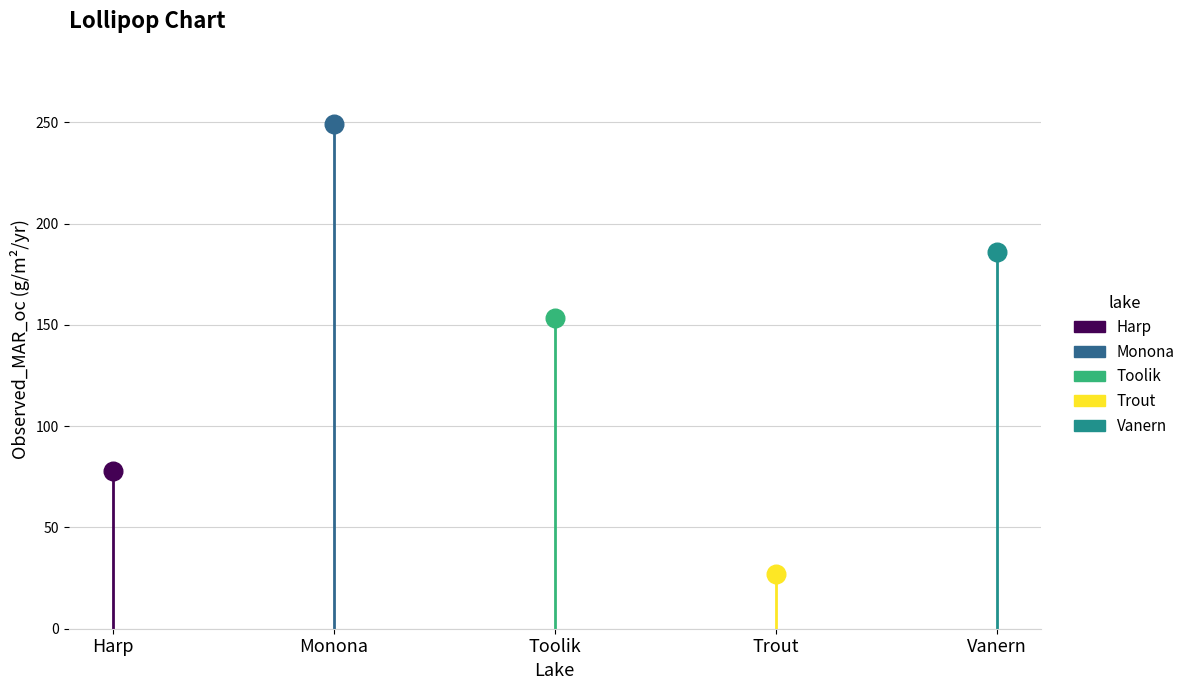

Which series has the largest total across all categories?

Monona